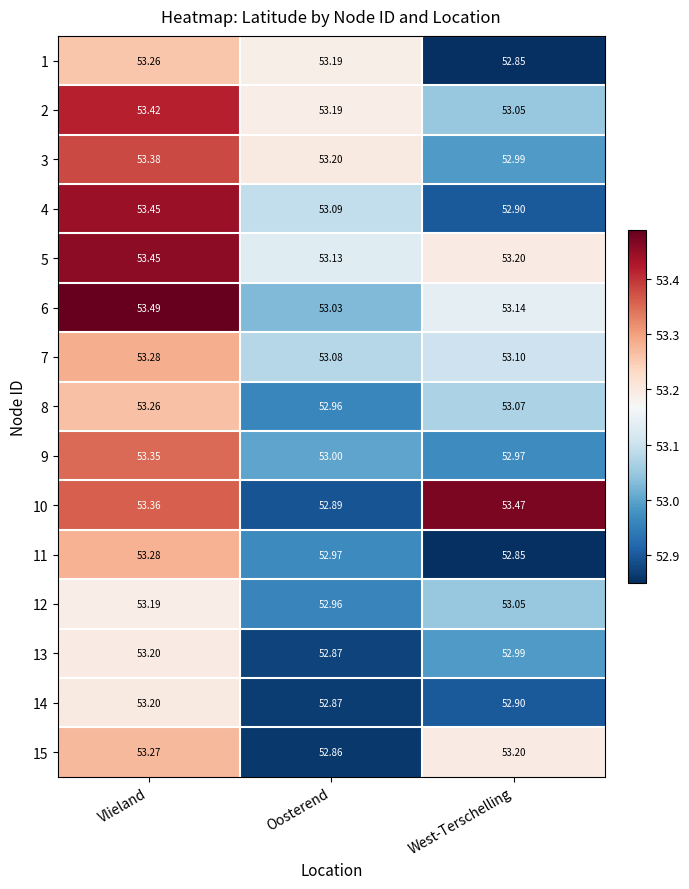

Which category has the highest value in the 9 series?

Vlieland